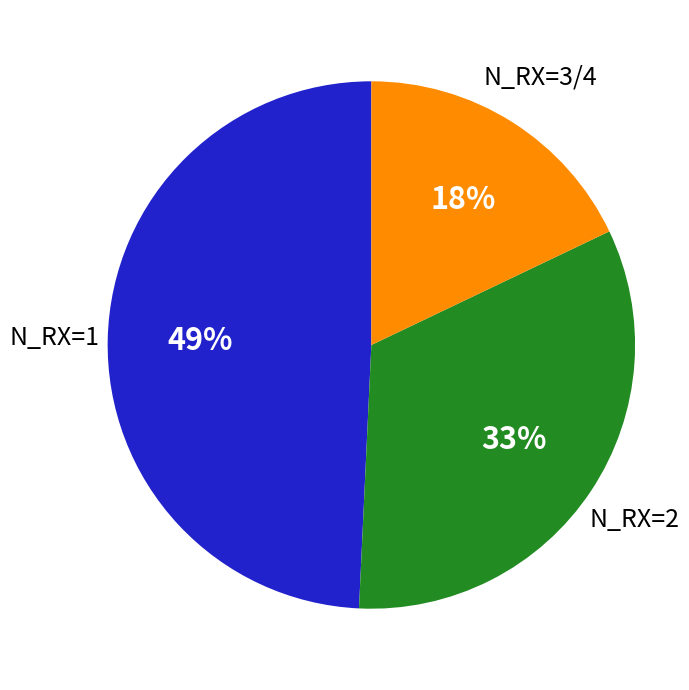

Is there a majority slice in this chart?

No